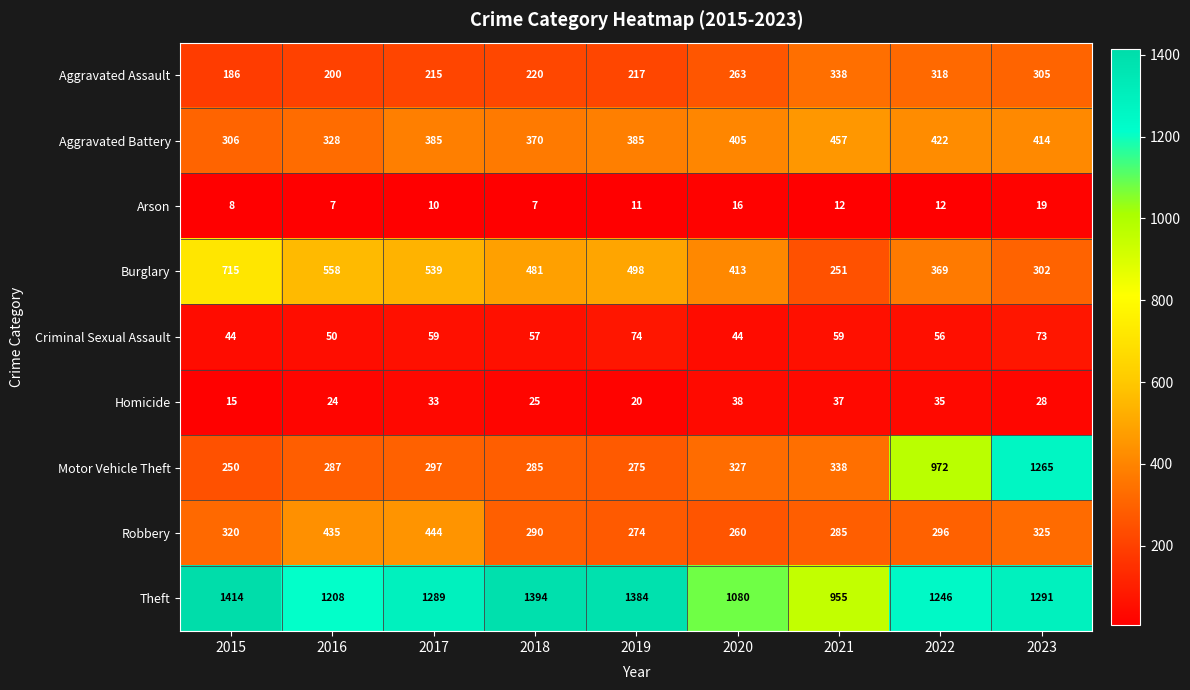

Which series changed the most between 2015 and 2020?

Theft